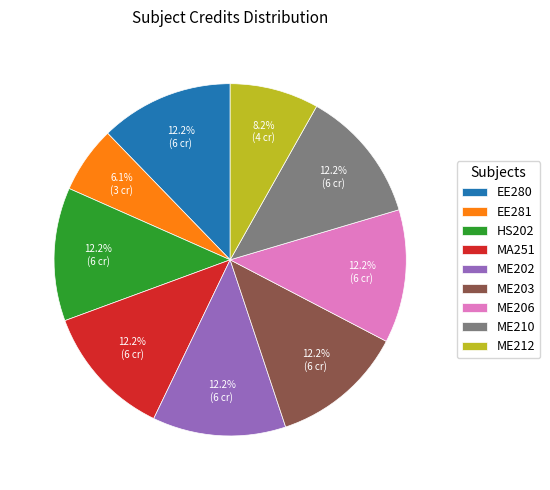

What is the ratio of the value at HS202 to the value at EE281?

2.0